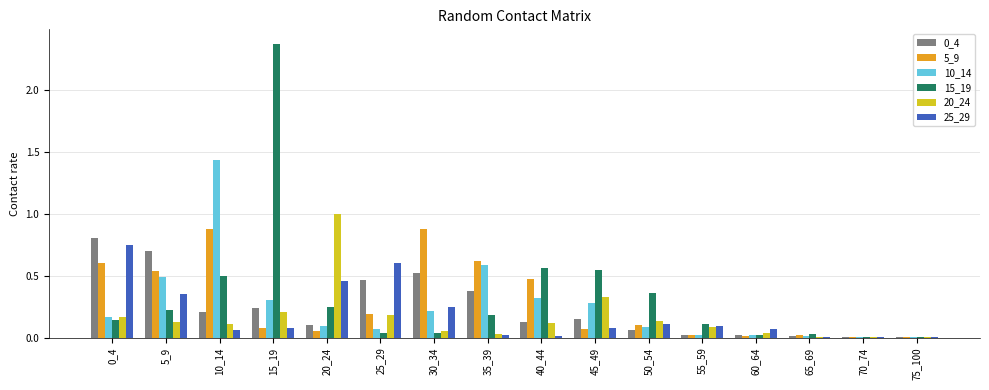

What is the sum of all 5_9 values?

4.6